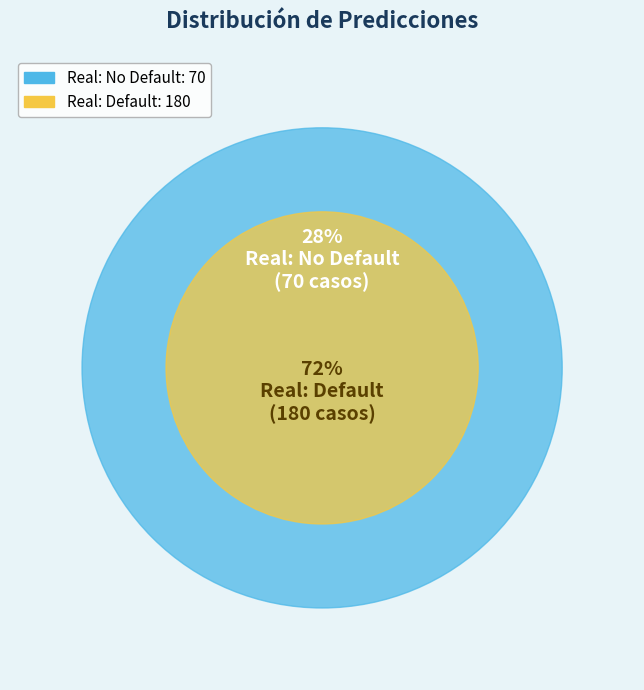

What is the ratio of the value at Real: No Default to the value at Real: Default?

0.4